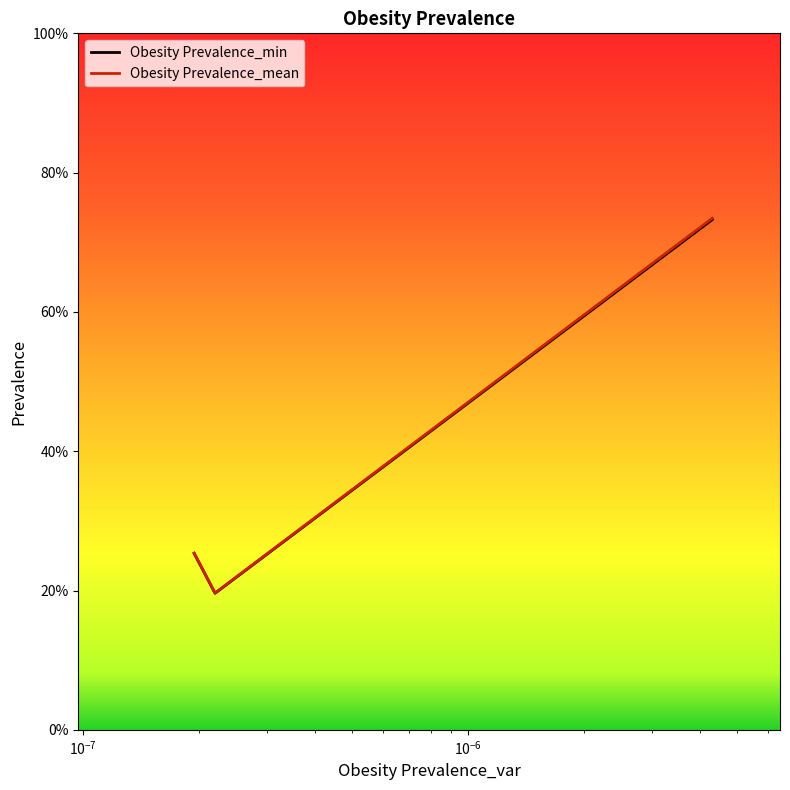

Count the number of categories in the chart.

3